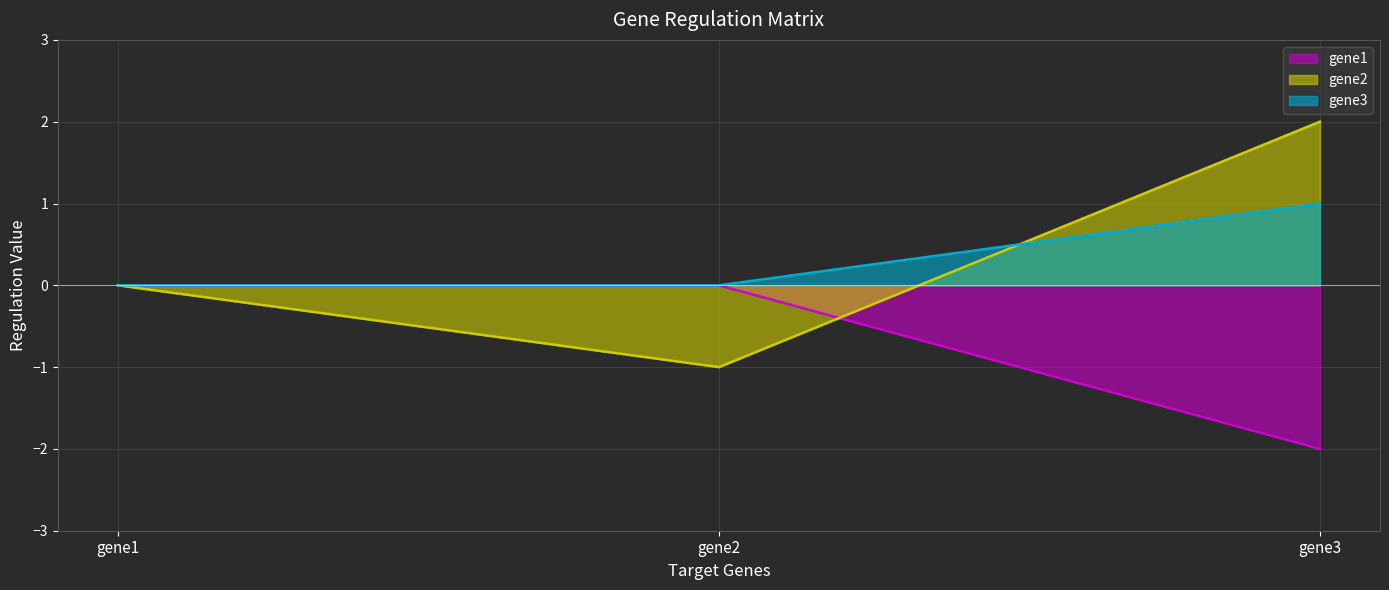

Rank the series by their maximum value, from highest to lowest.

gene2, gene3, gene1